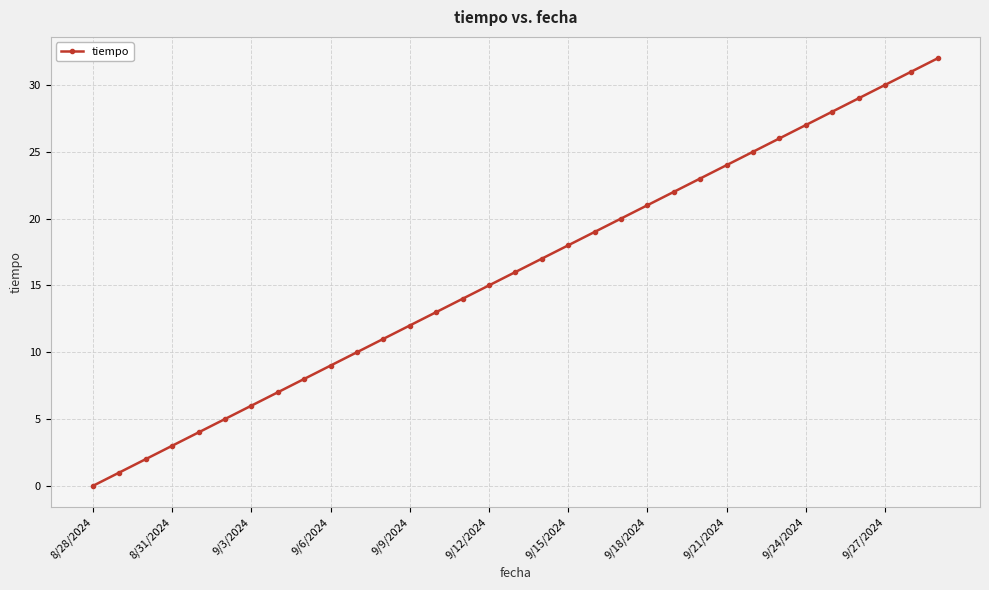

Reading left to right, list all the values displayed in this chart.

0	1	2	3	4	5	6	7	8	9	10	11	12	13	14	15	16	17	18	19	20	21	22	23	24	25	26	27	28	29	30	31	32